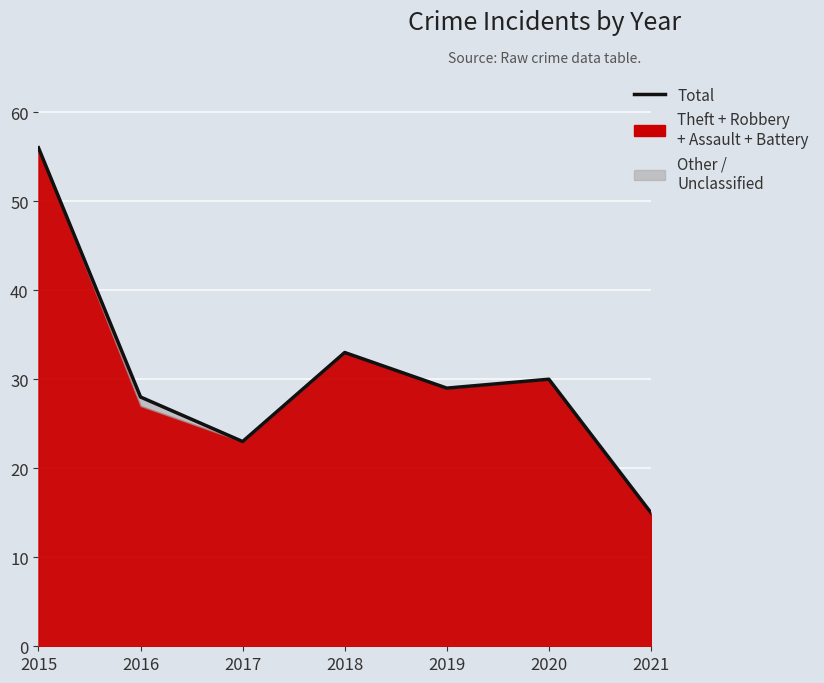

Rank the categories by value from lowest to highest.

2021, 2017, 2016, 2019, 2020, 2018, 2015